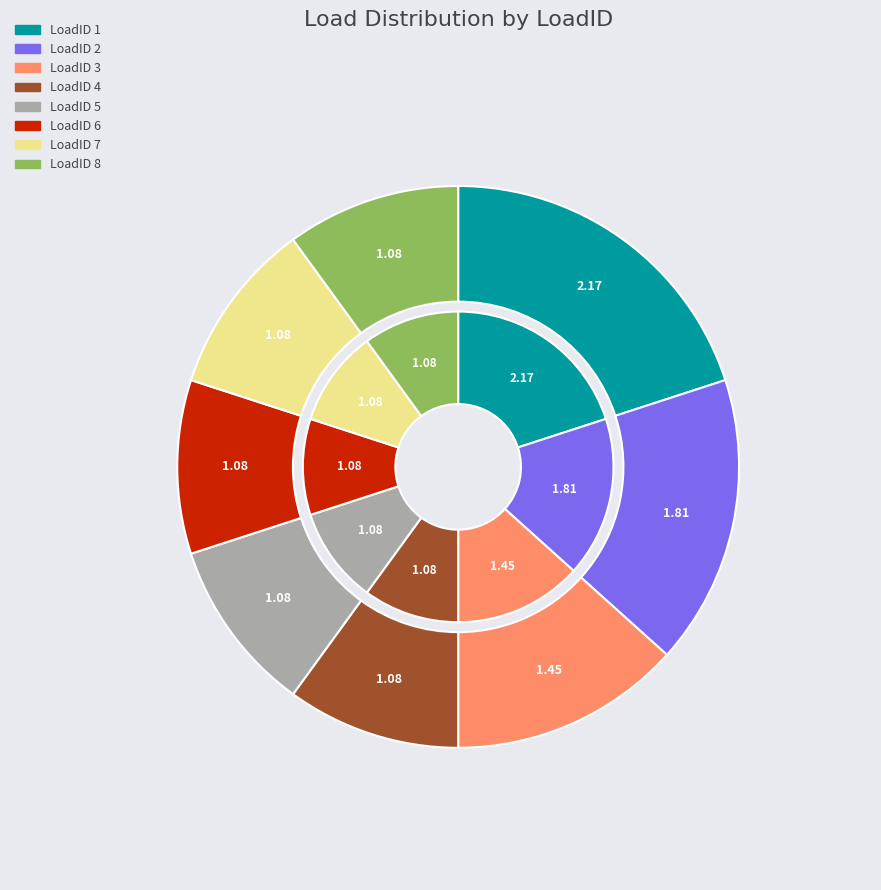

Which category has the smallest portion of the pie?

LoadID 4